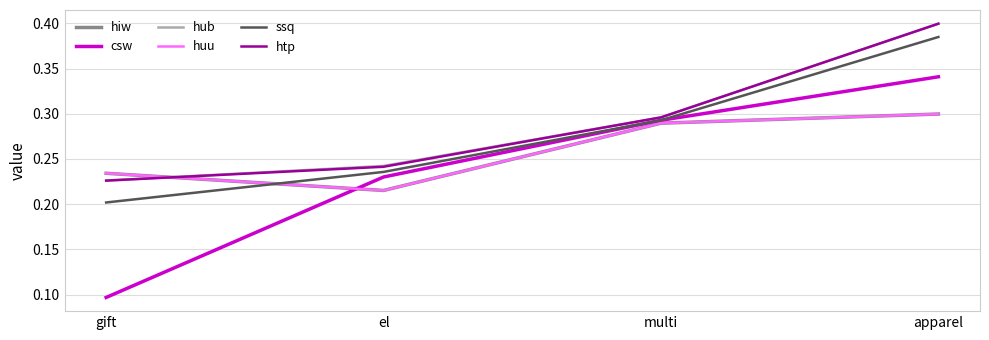

Does the chart display data point markers on the line(s)?

No